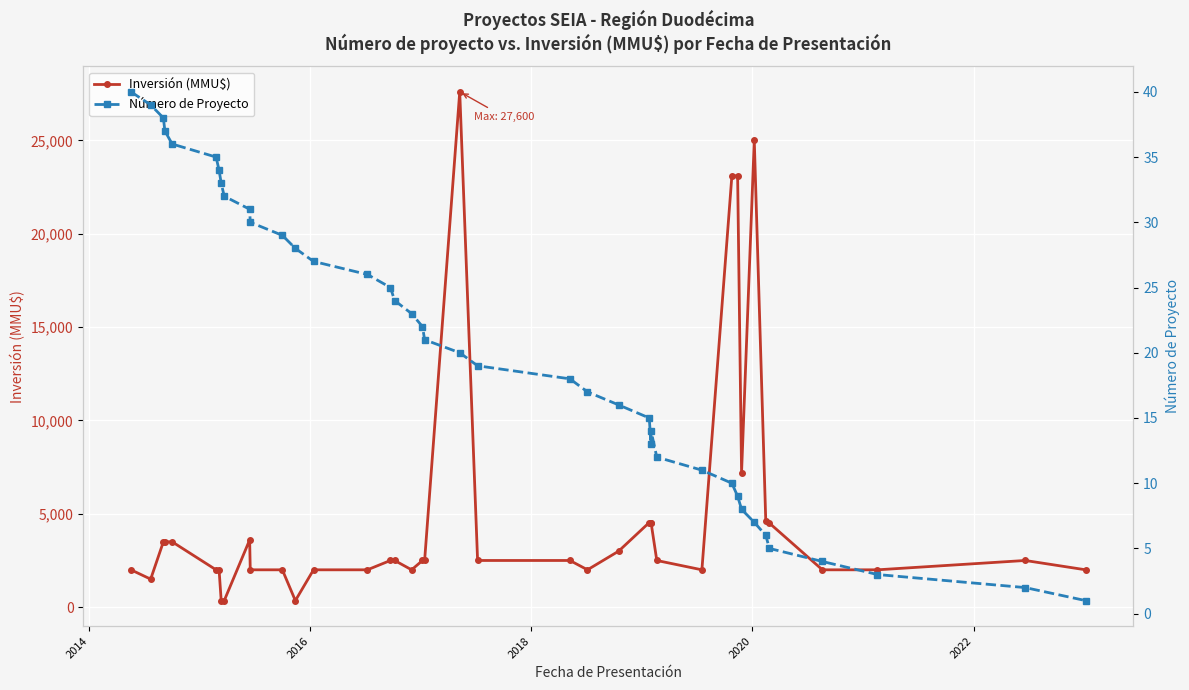

Is it true that Inversión (MMU$) equals 2659 at 39?

False